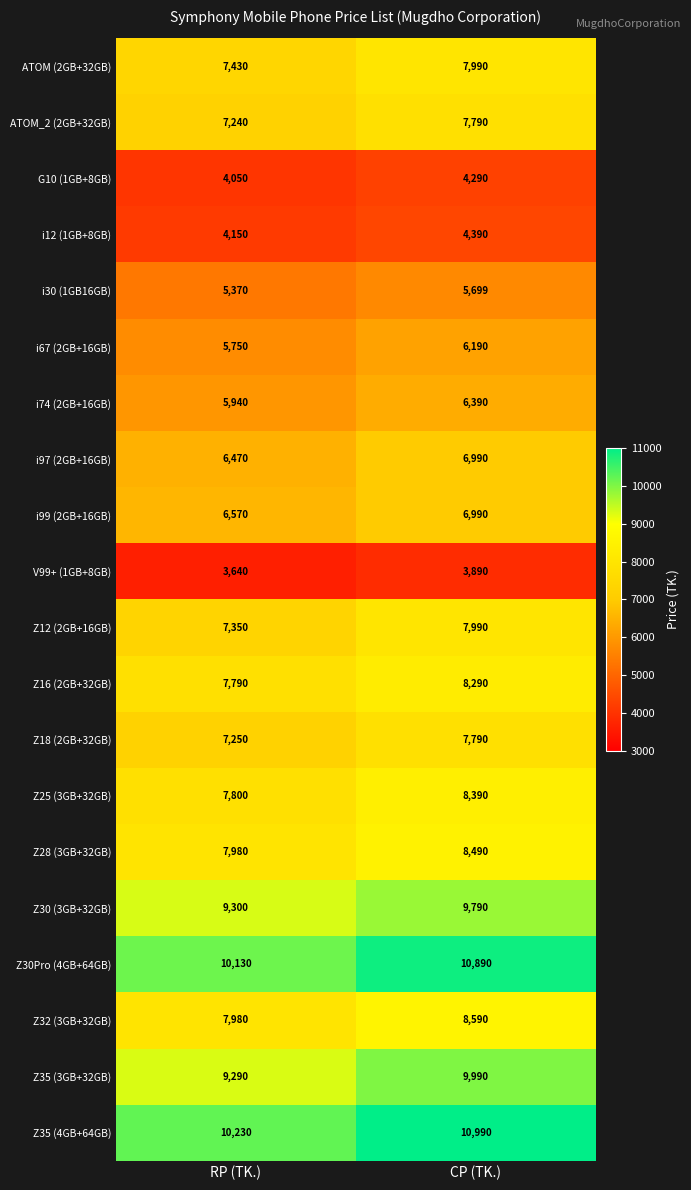

At which label is i74 (2GB+16GB) closest to 6165?

RP (TK.)